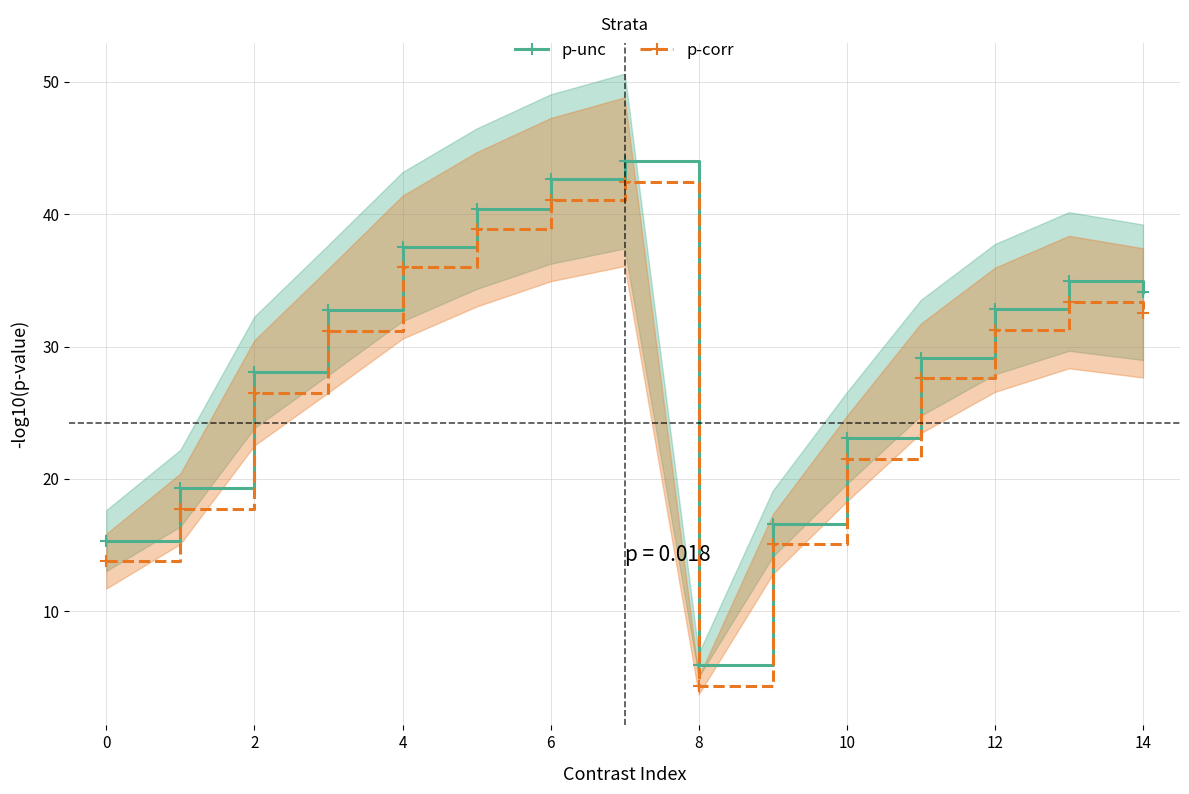

True or false: p-unc has a value of 28.1 at 2.

True